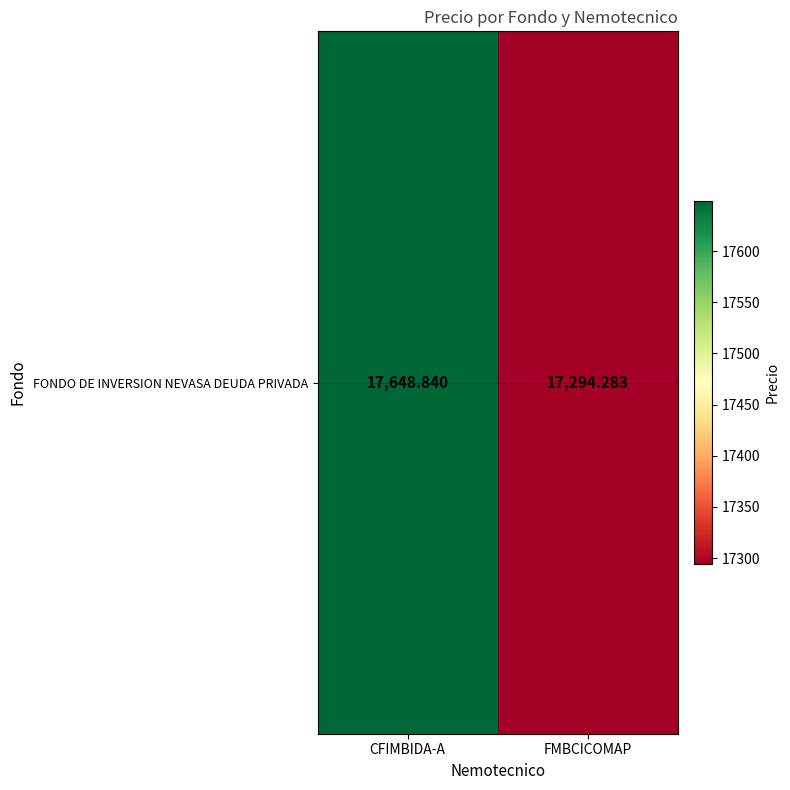

What value does the data have at CFIMBIDA-A?

17648.8